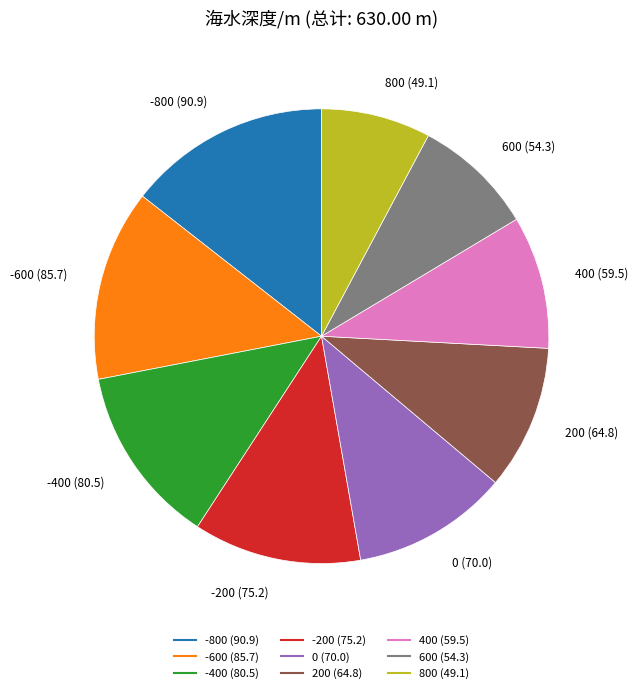

Is it true that -200 is 12% of the pie?

True